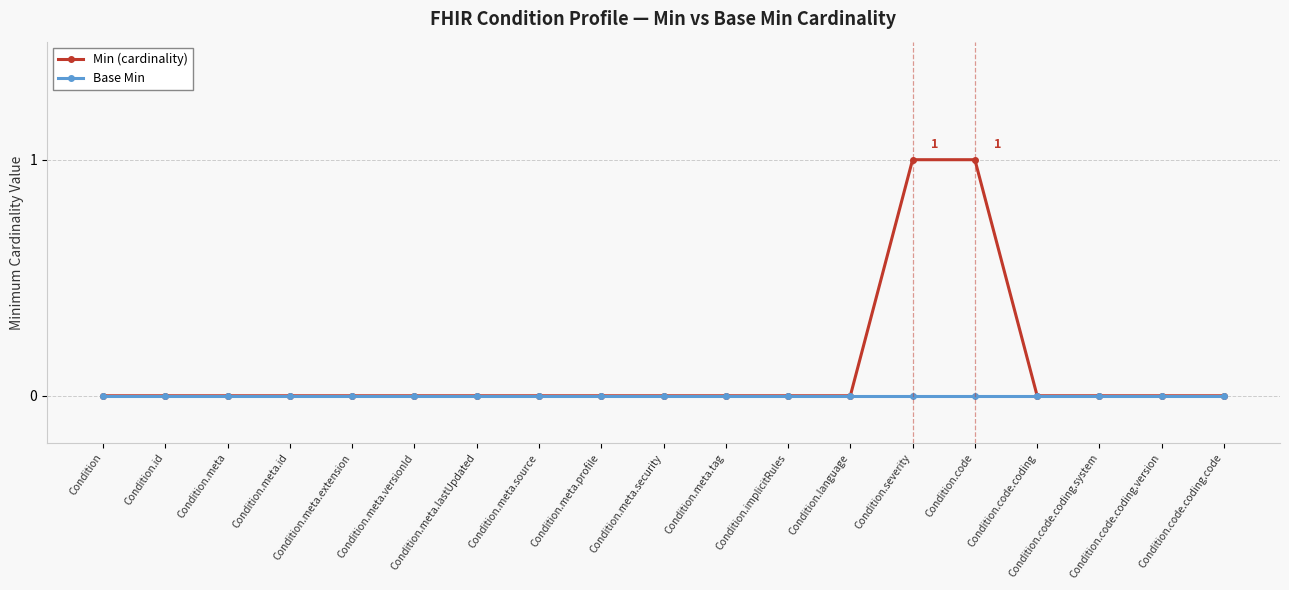

Which series has the largest range (max minus min)?

Min (cardinality)